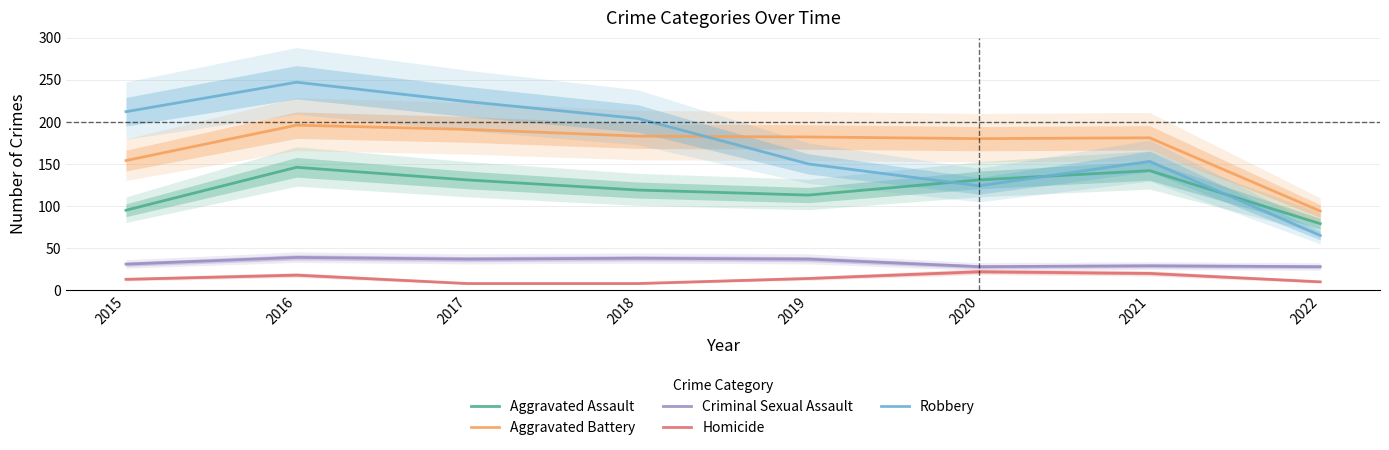

Which label corresponds to the largest value in the chart?

2016